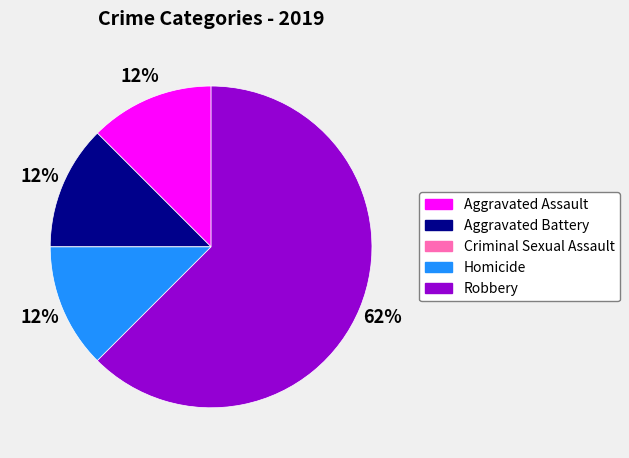

To the nearest percent, what is the average slice percentage?

20%